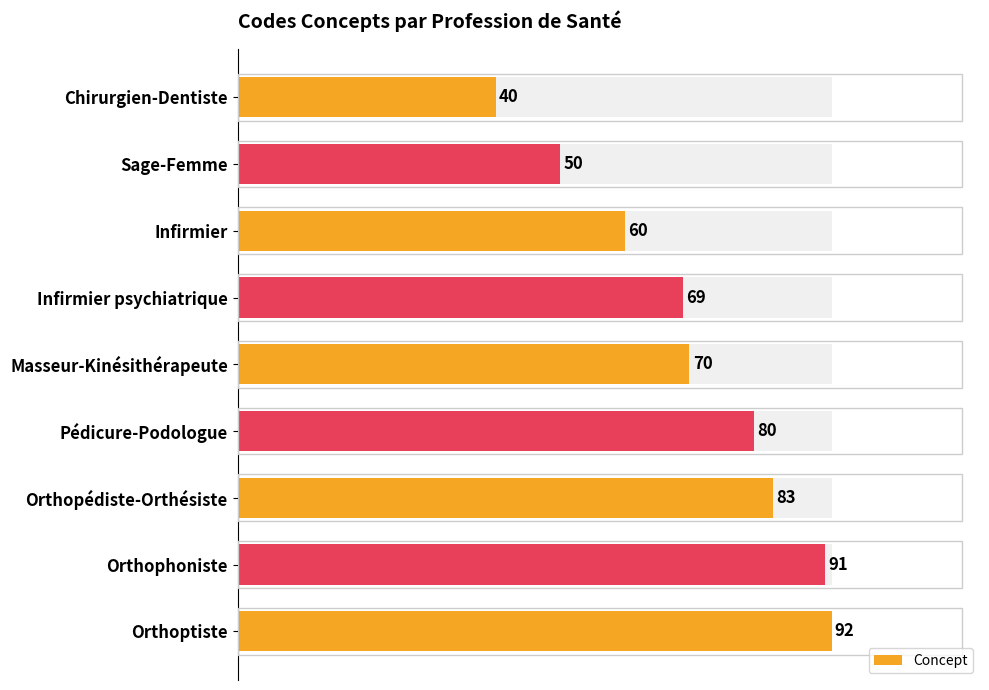

What is the value of the 5th bar from the left?

70